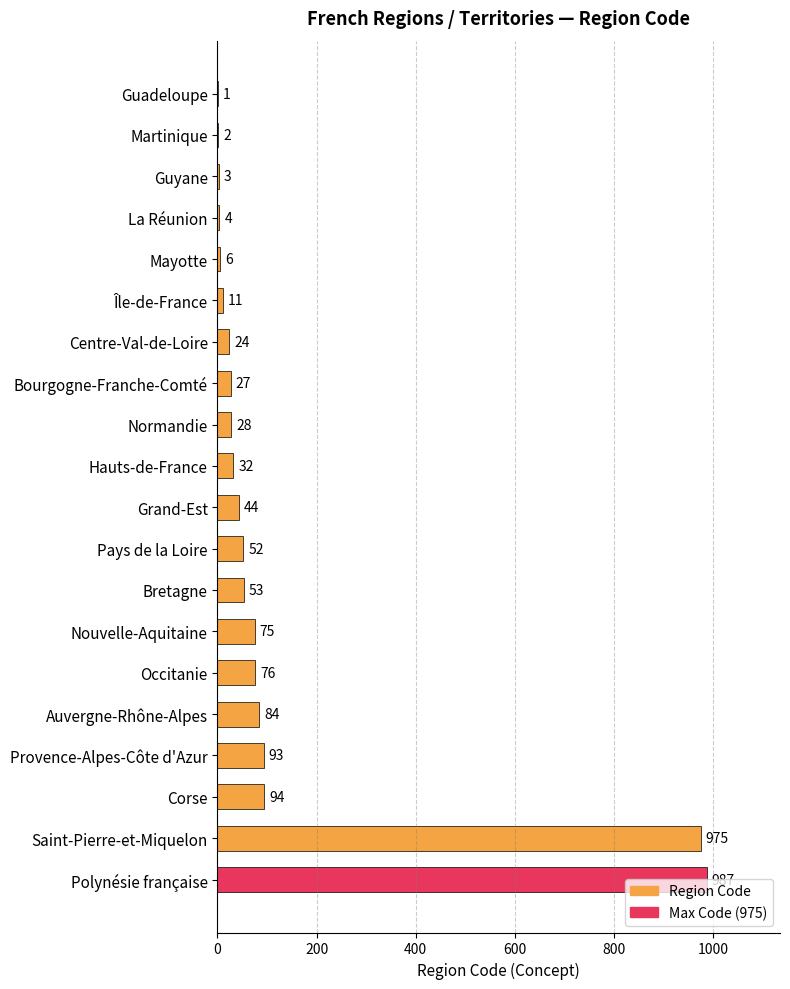

What is the change in value from Pays de la Loire to Polynésie française?

+935